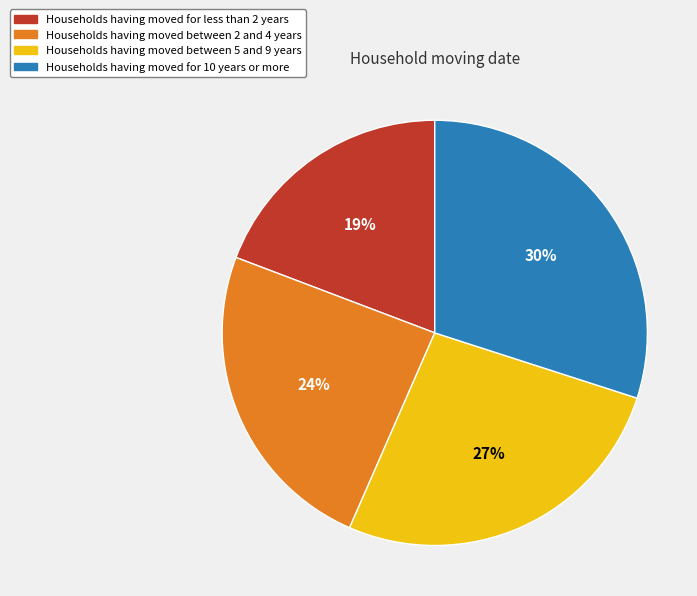

Which has a higher value, Households having moved between 5 and 9 years or Households having moved for 10 years or more?

Households having moved for 10 years or more